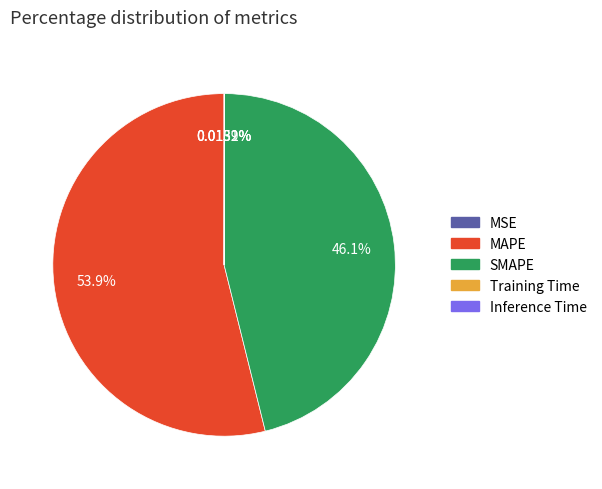

Combined, do SMAPE and MAPE account for over 50%?

Yes